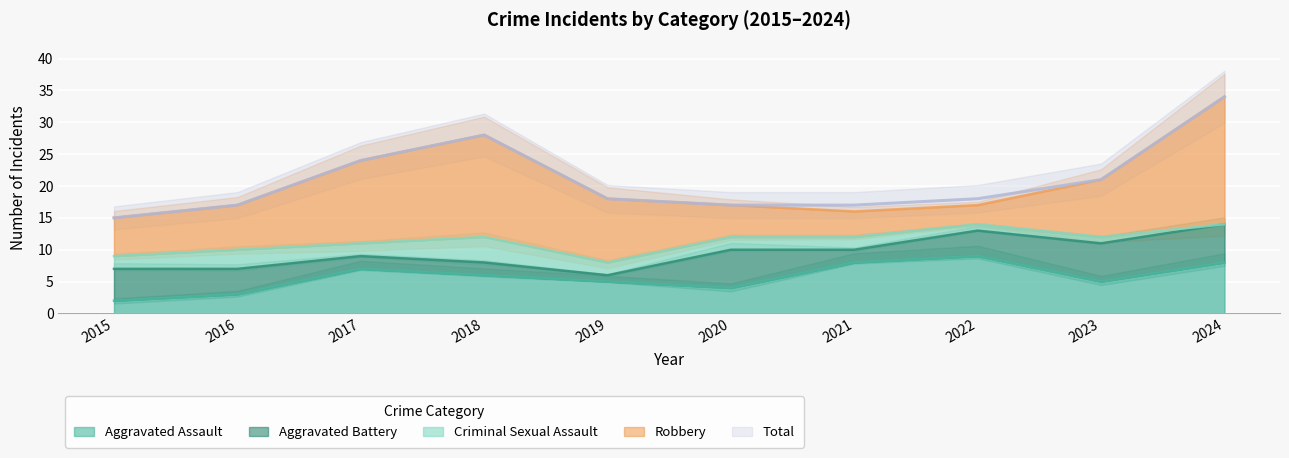

How many categories are shown in the chart?

10